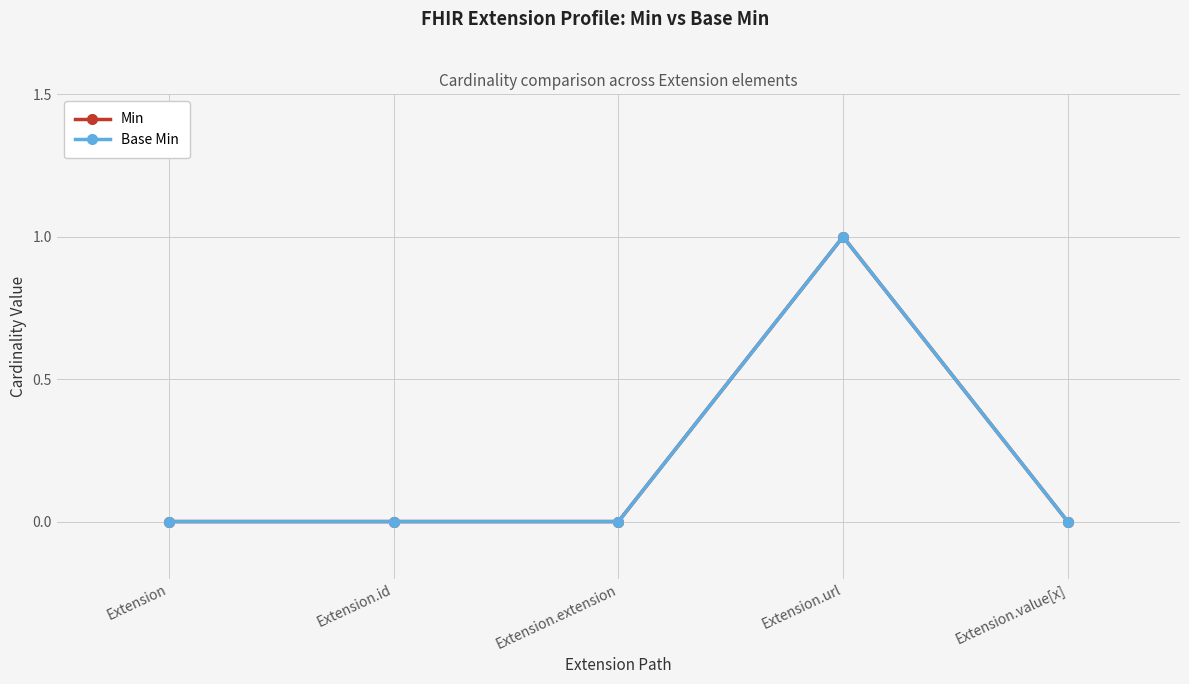

How many lines are shown in the chart?

2